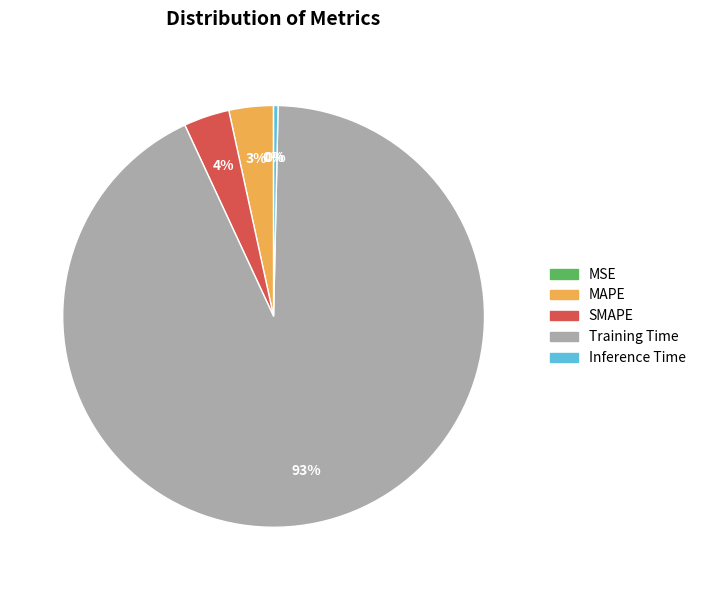

Is the sum of MAPE and Inference Time greater than half?

No